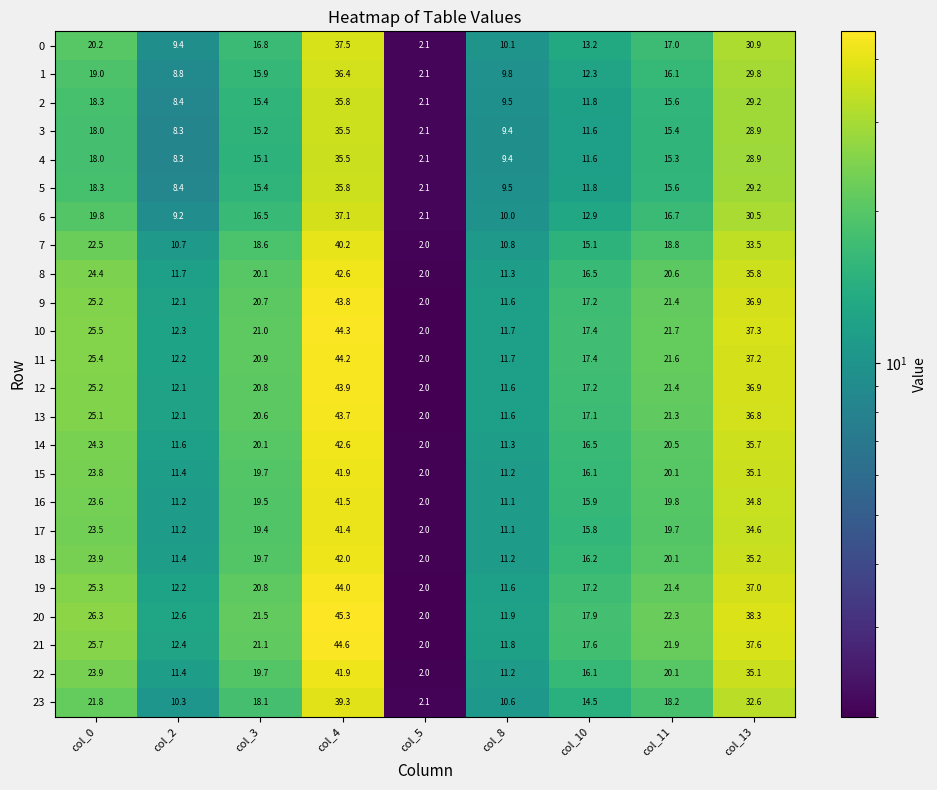

Where does the 5 series first go above 15?

col_0